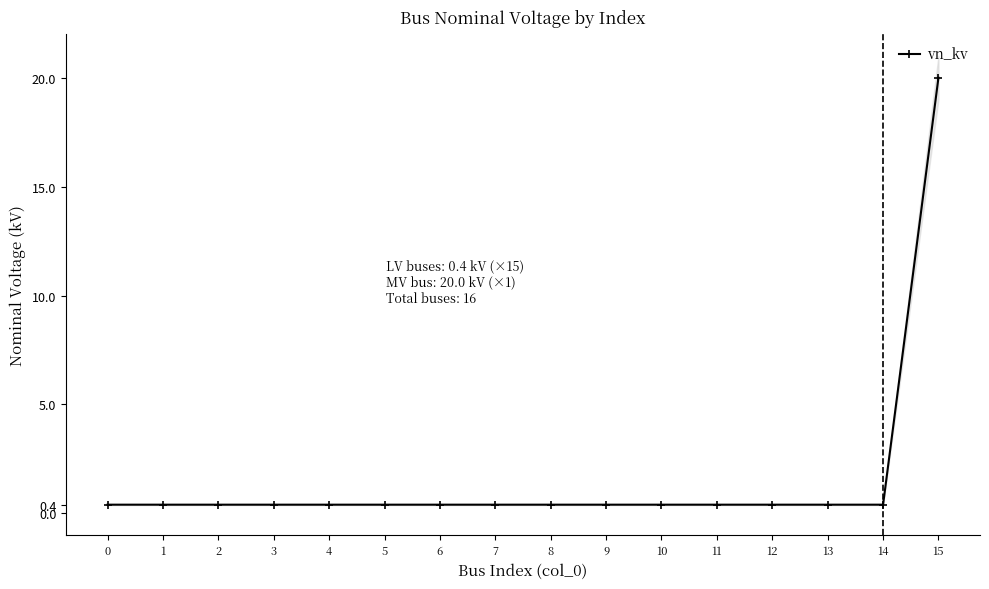

What is the sum of all values?

26.0